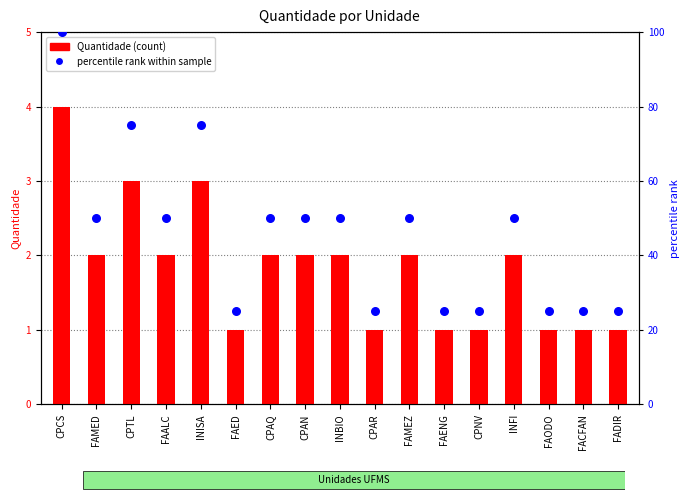

What is the total value across all series at FACFAN?

26